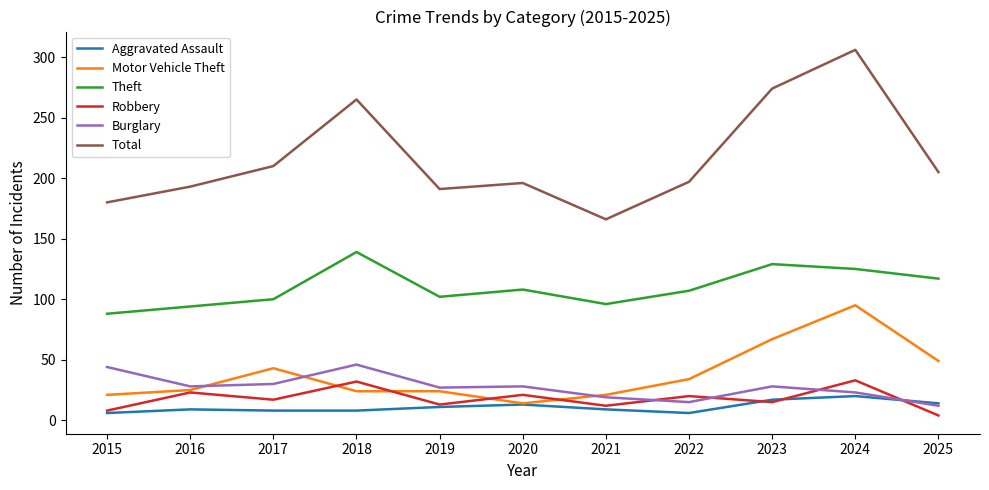

Where is the first local maximum for Burglary?

2018